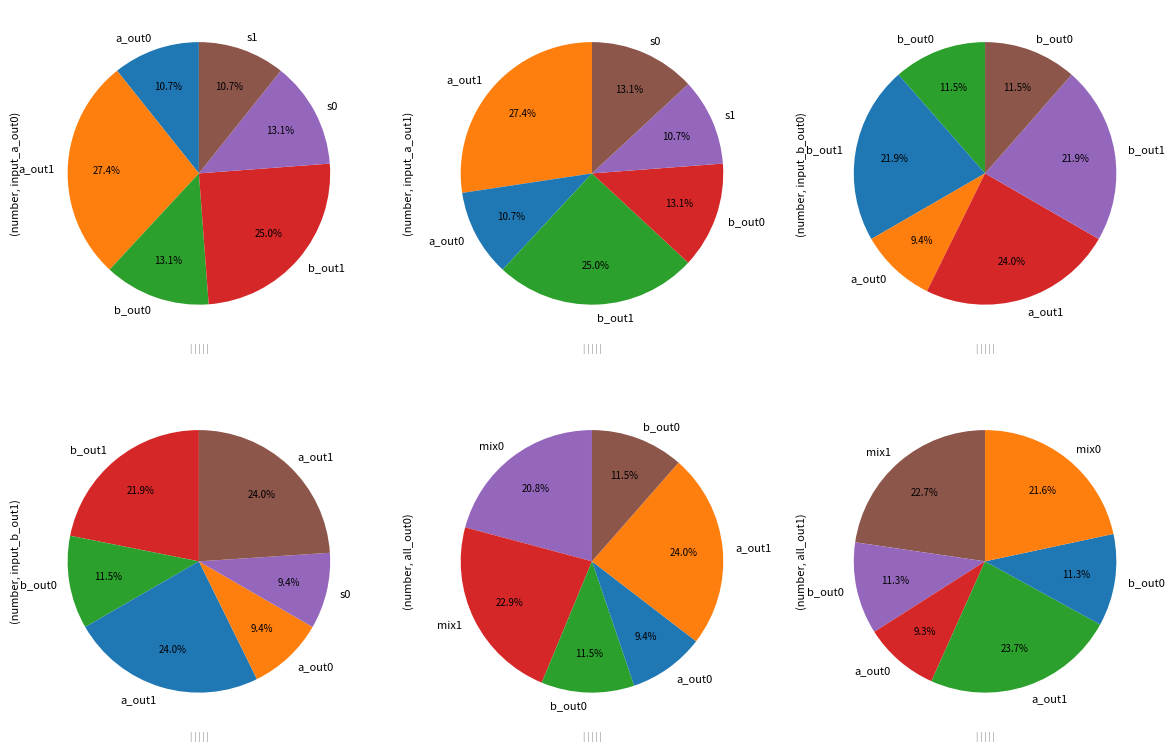

To the nearest percent, what is the difference between the output=0 and output=1 slice percentages?

100%